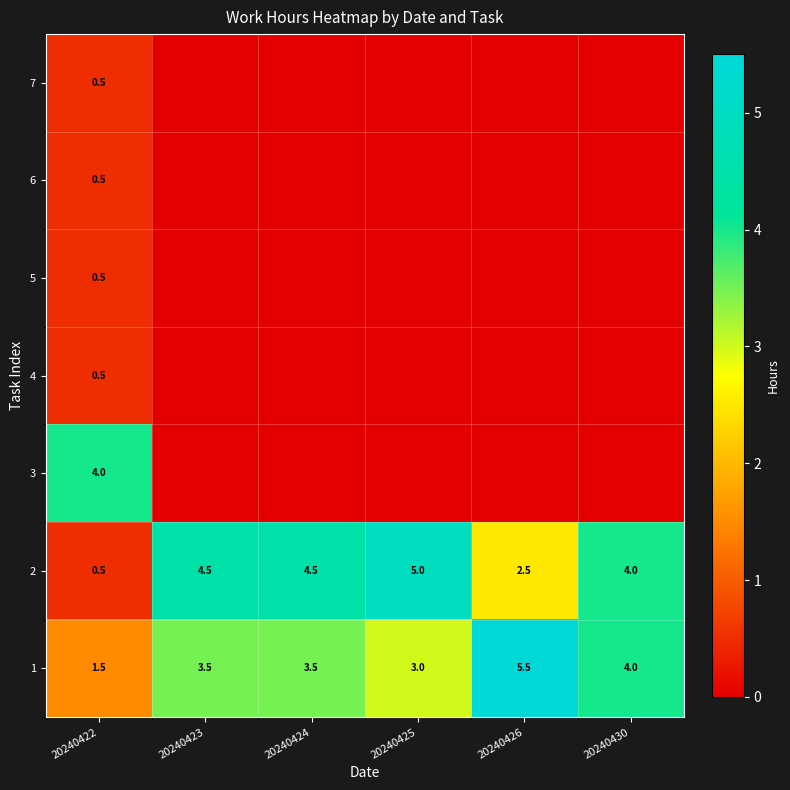

Is it true that 6 equals 0.9 at 20240422?

False